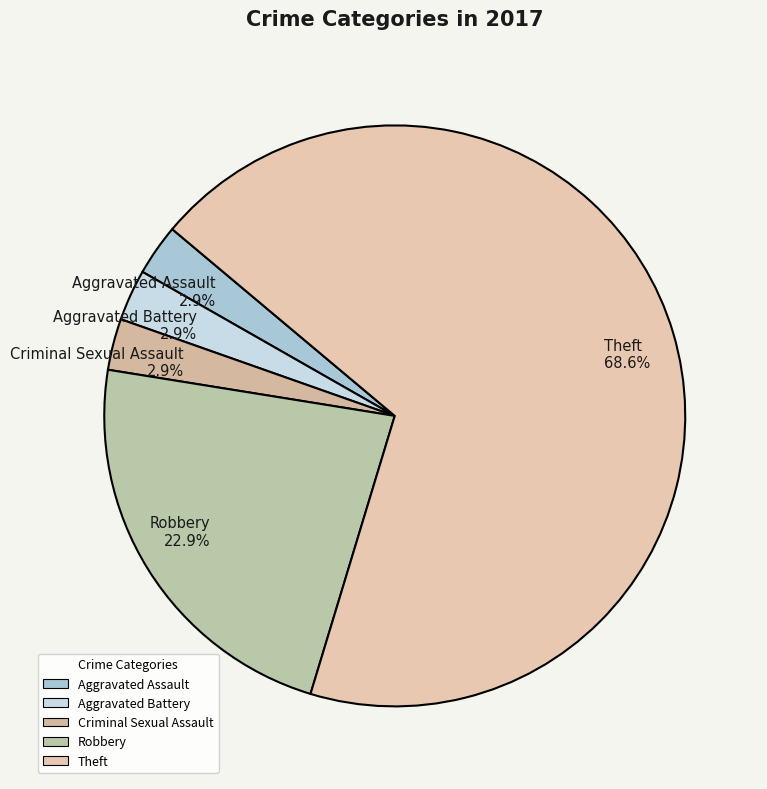

What percentage do Aggravated Assault and Robbery together represent?

25.7%